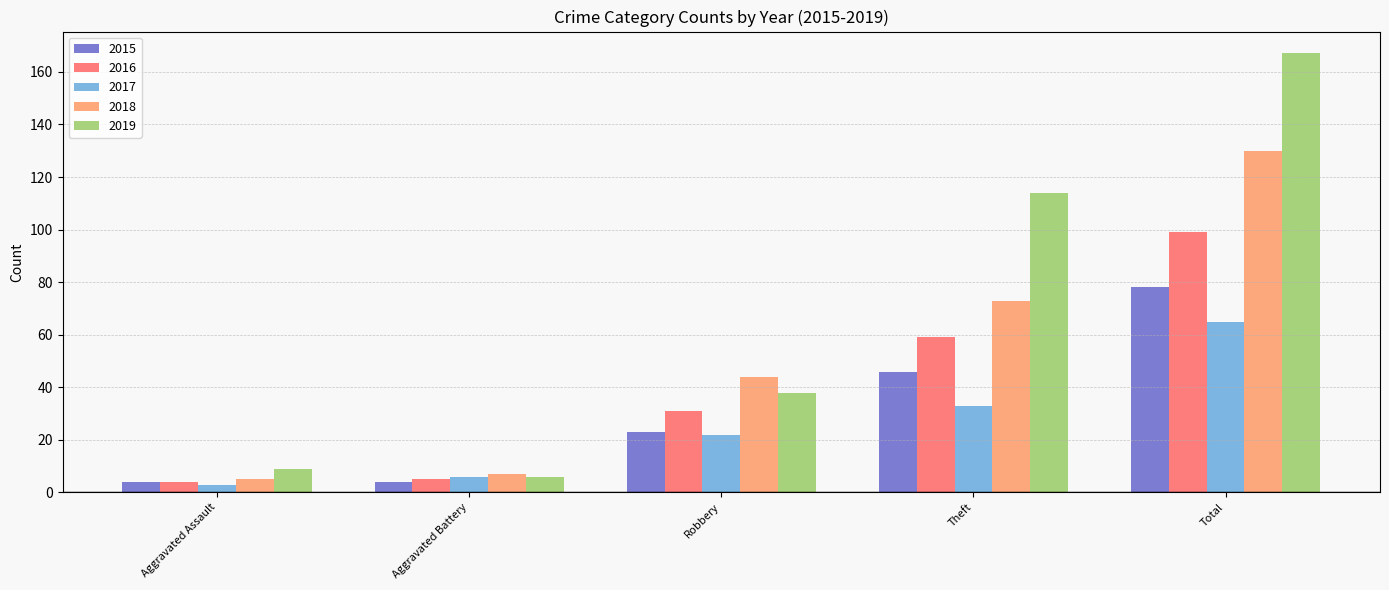

What are all the series names shown in the legend?

2015, 2016, 2017, 2018, 2019